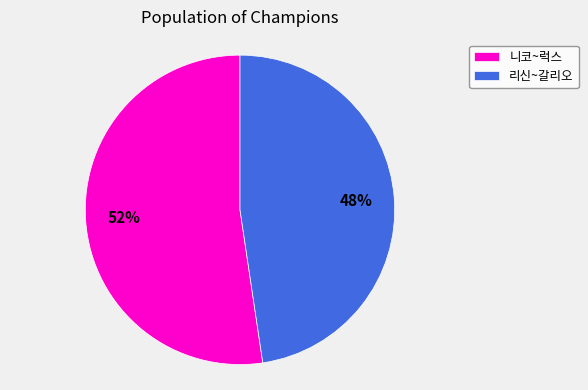

Is it true that 리신~갈리오 is 59% of the pie?

False